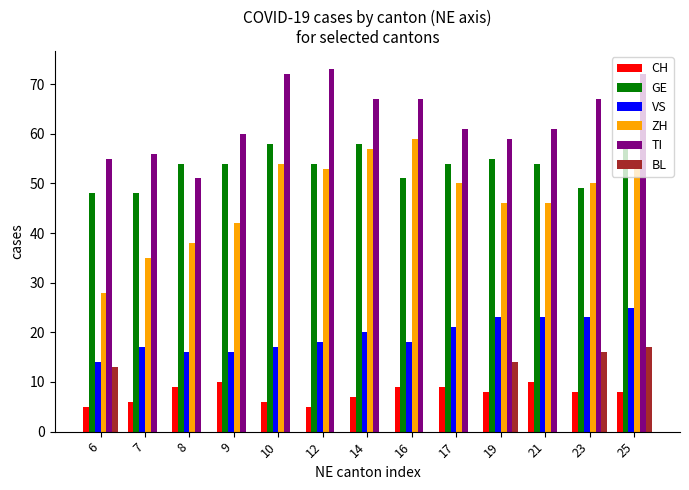

What is the sum of all TI values?

821